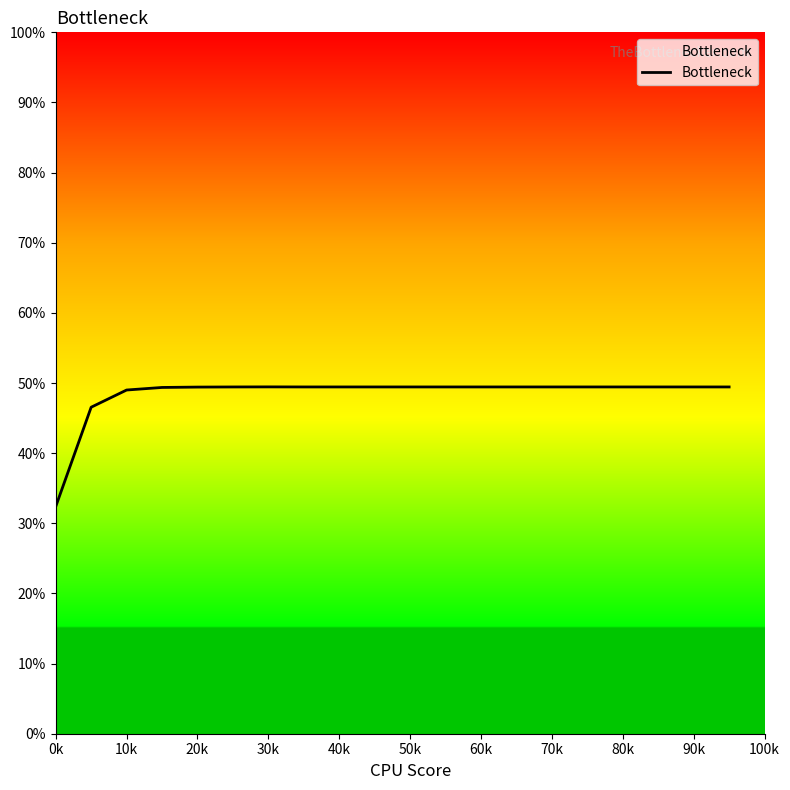

What is the difference between the second highest and minimum values?

0.2